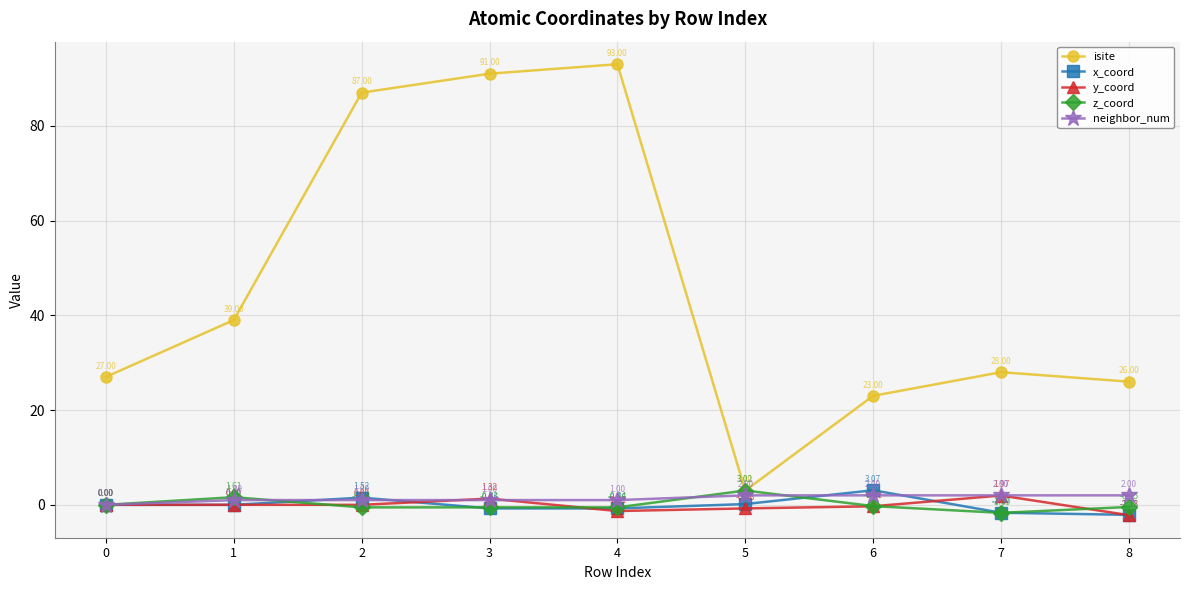

True or false: isite and y_coord intersect in this chart.

False